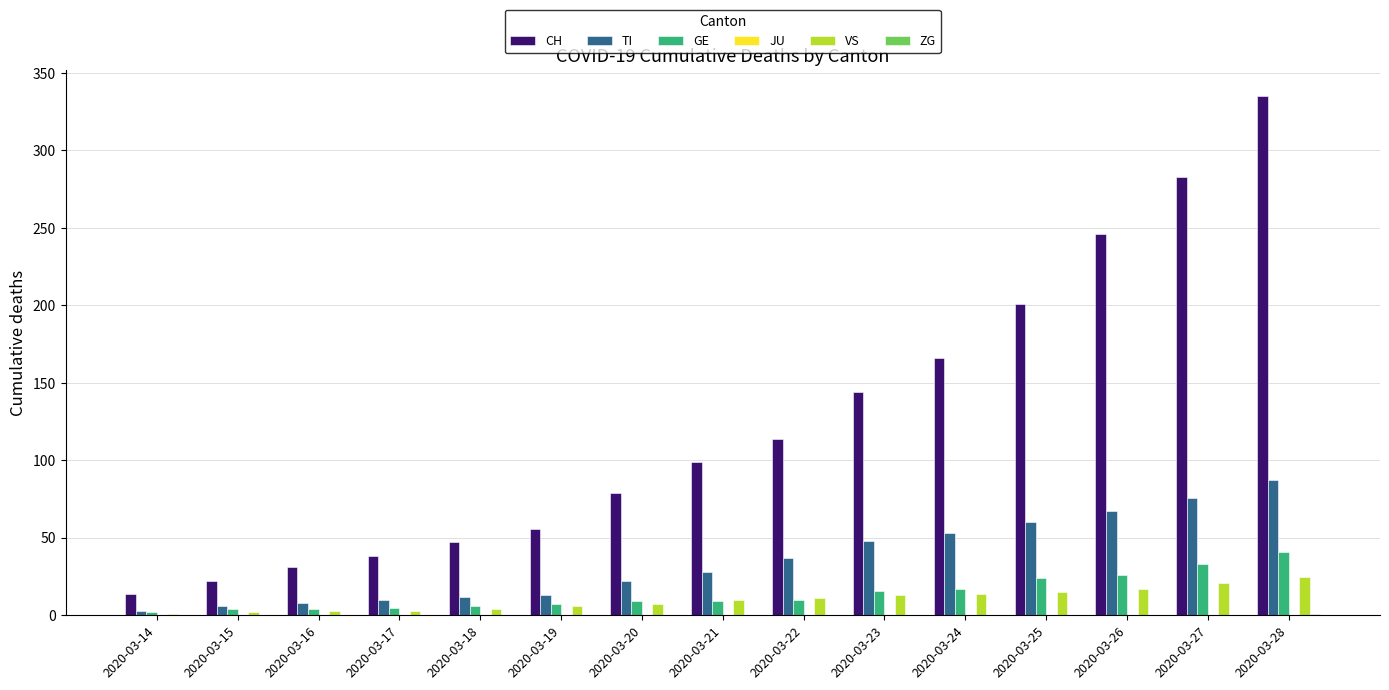

Which series has the largest total across all categories?

CH